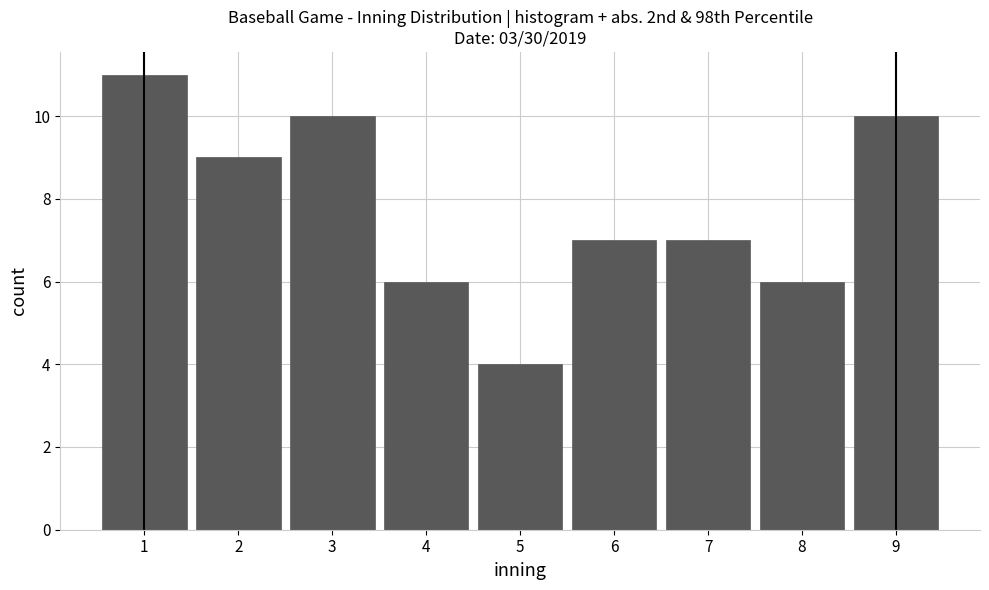

Reading left to right, list every bar in this chart as the range it spans on the x-axis followed by its height. The values are not printed on the chart, so give them approximately, as read against the axis.

0.5 to 1.5: 11
1.5 to 2.5: 9
2.5 to 3.5: 10
3.5 to 4.5: 6
4.5 to 5.5: 4
5.5 to 6.5: 7
6.5 to 7.5: 7
7.5 to 8.5: 6
8.5 to 9.5: 10